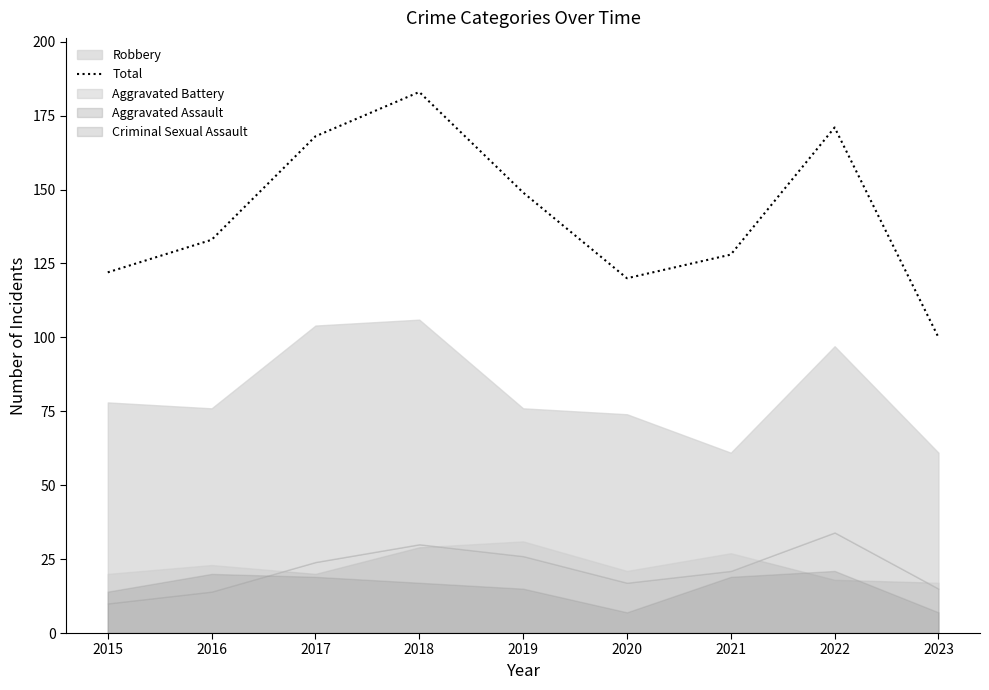

Which category has the lowest value across all series?

2023